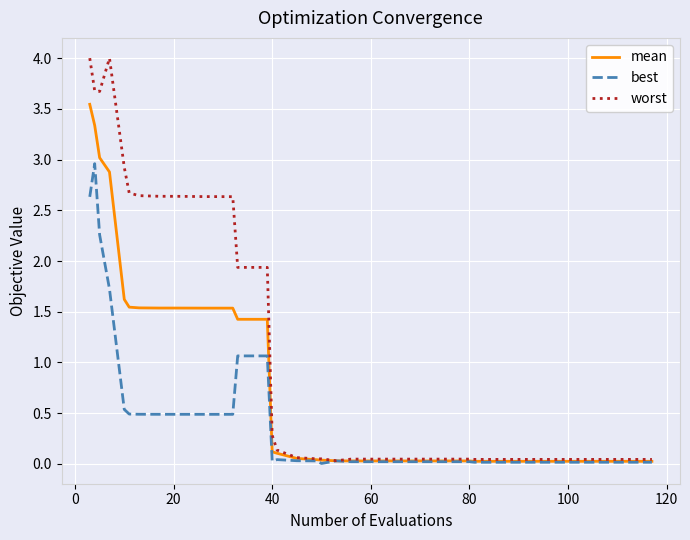

Which series has the largest total across all categories?

worst